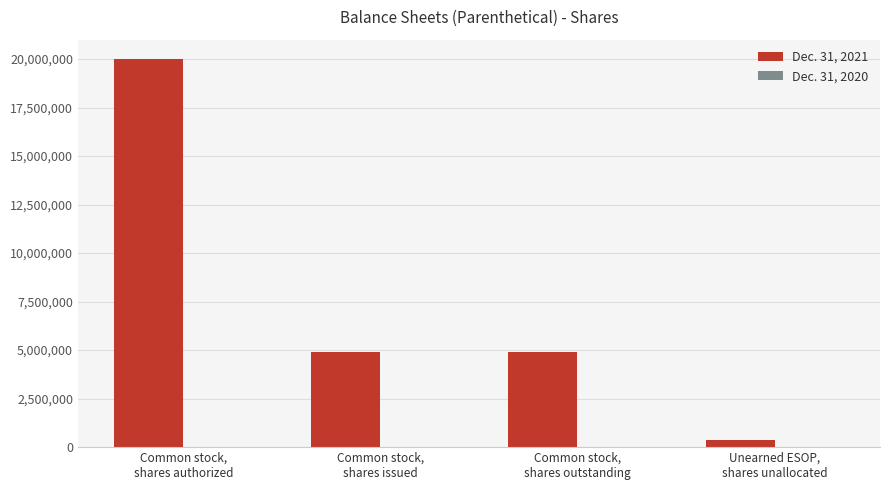

What is the average value?

7542244